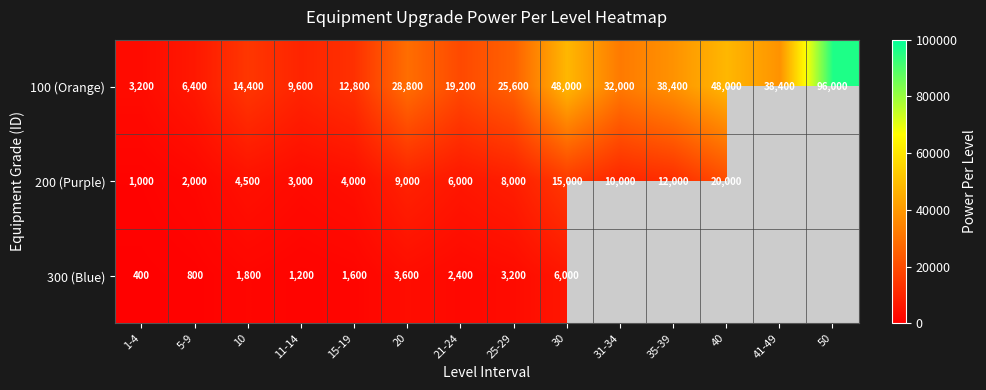

What is the maximum value for 100 (Orange)?

96000